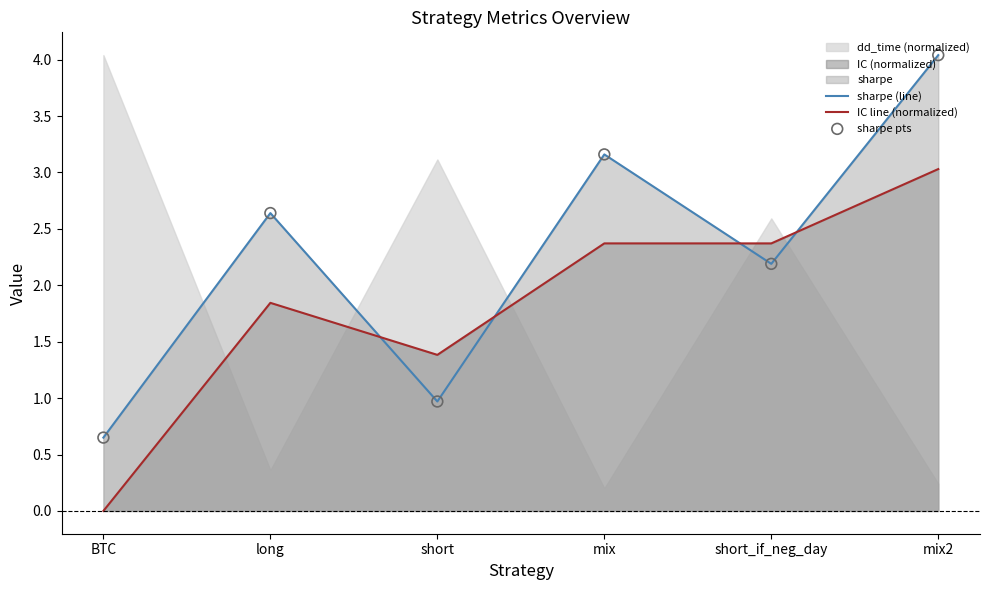

Is the value of sharpe (line) at BTC greater than the value of IC line (normalized) at short?

No